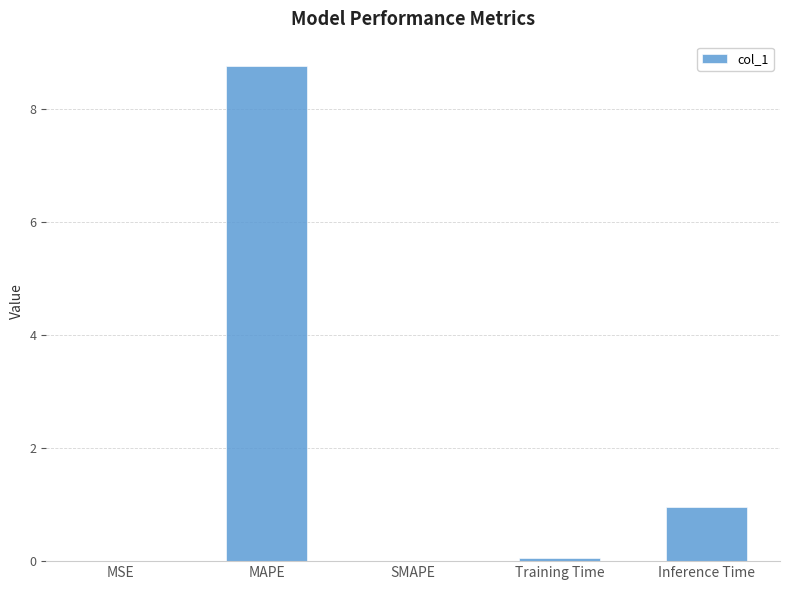

Which category has the highest value across all series?

MAPE